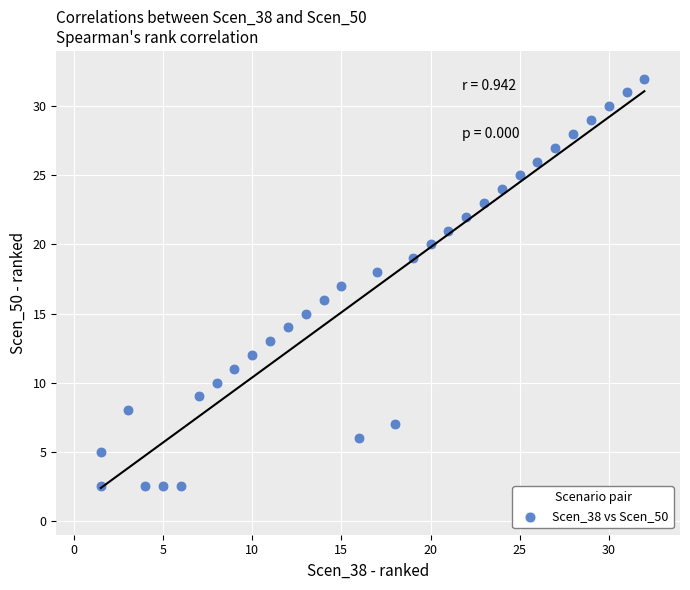

What is the range of Y values (max minus min)?

29.5